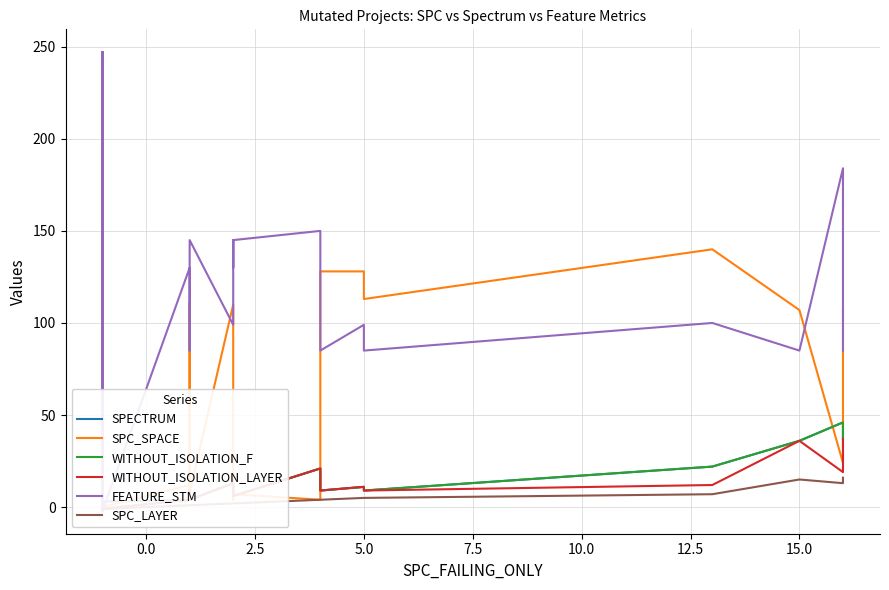

After their last crossing, which series has the higher values: WITHOUT_ISOLATION_F or SPC_SPACE?

SPC_SPACE